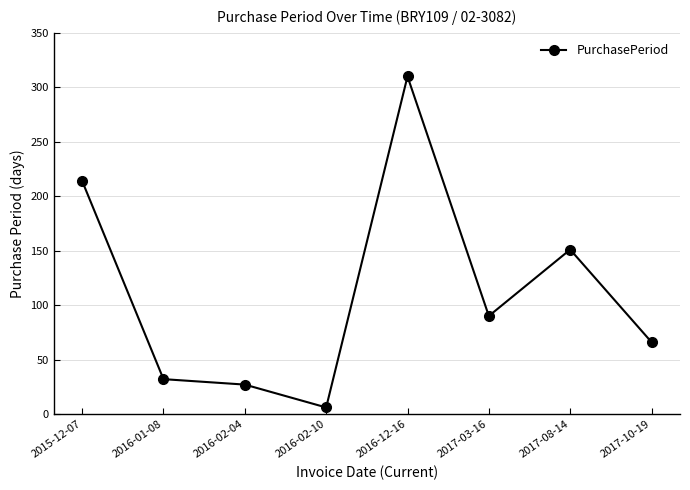

True or false: the data shows 102 at 2017-10-19.

False